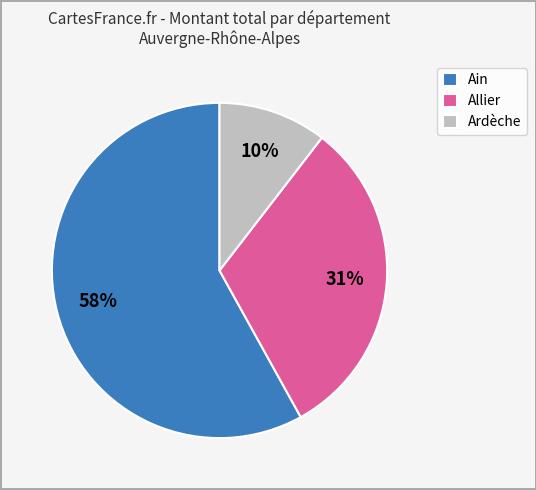

Which category accounts for the majority?

Ain